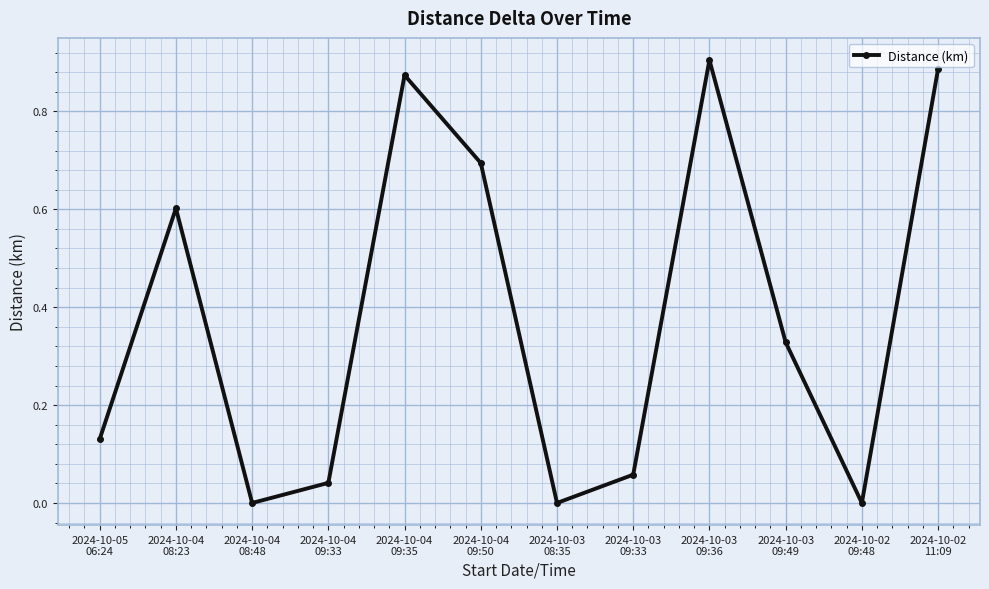

Does the chart have visible grid lines?

Yes